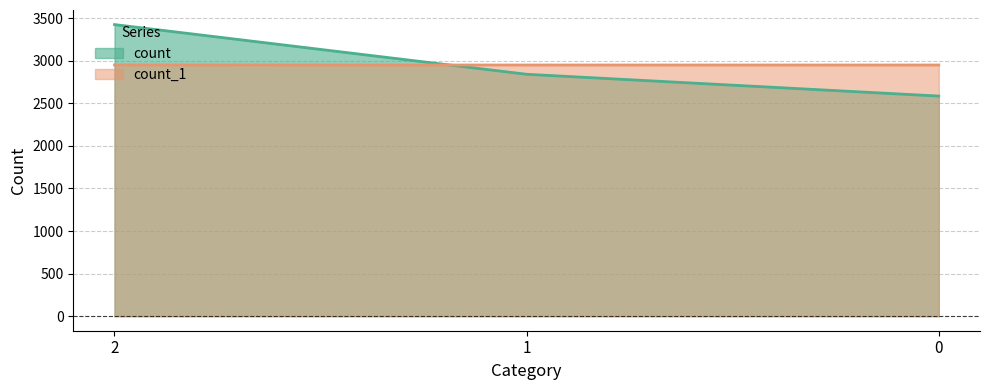

What is the minimum value for count_1?

2951